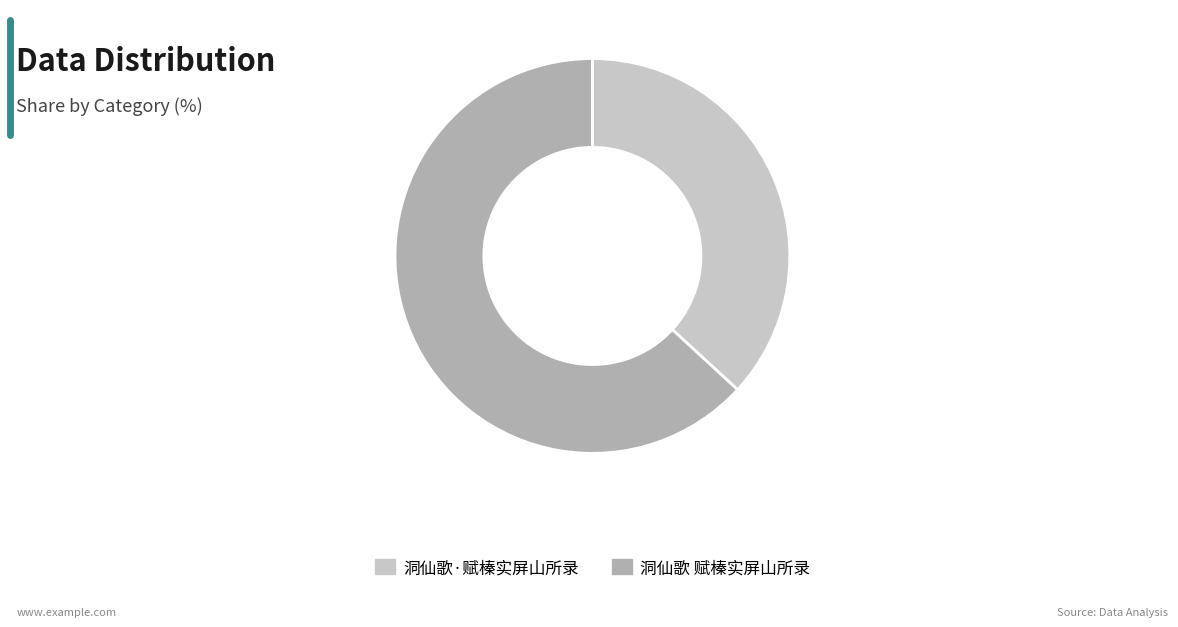

True or false: 洞仙歌·赋榛实屏山所录 accounts for 43% of the total.

False